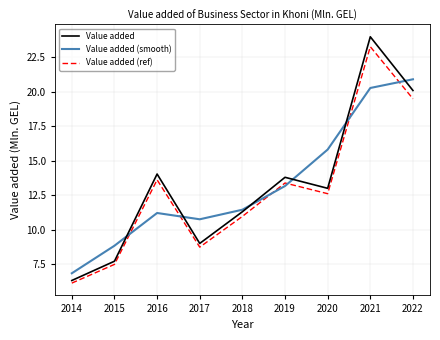

True or false: Value added and Value added (ref) cross at least once.

False